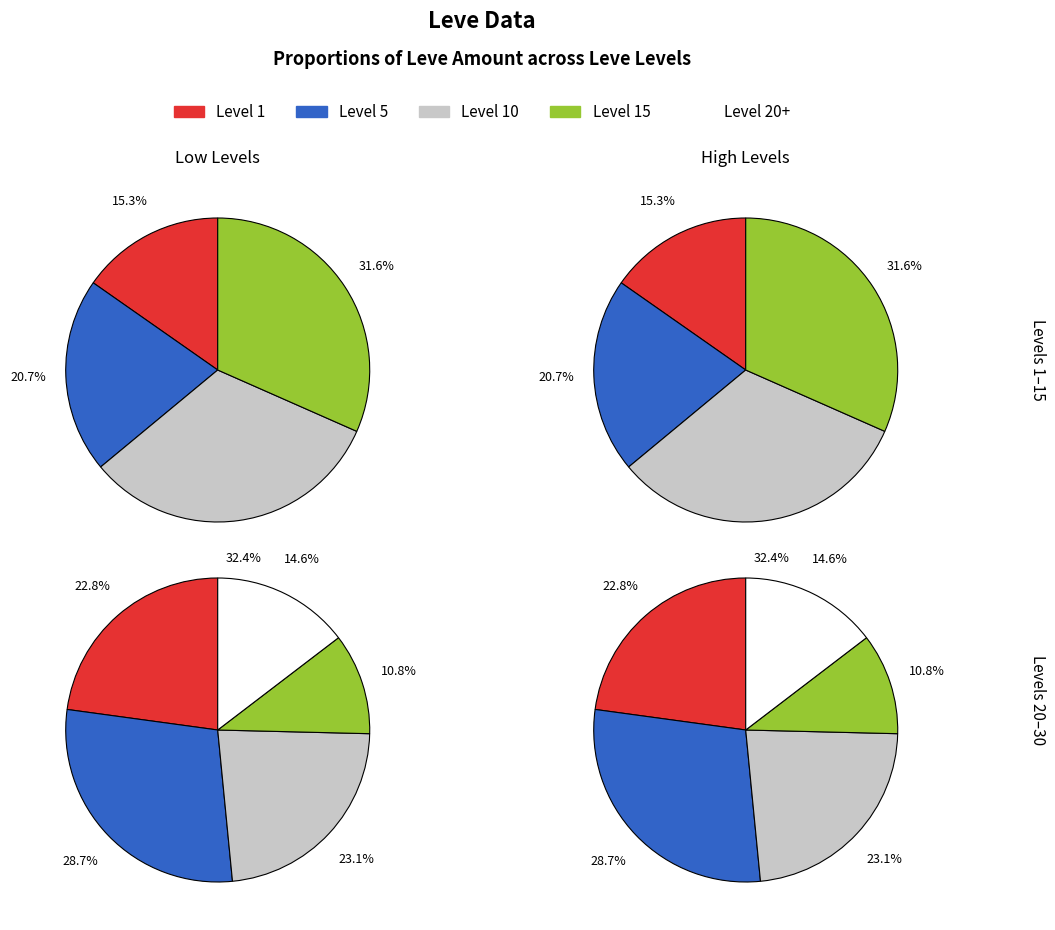

Does any single category account for the majority?

No